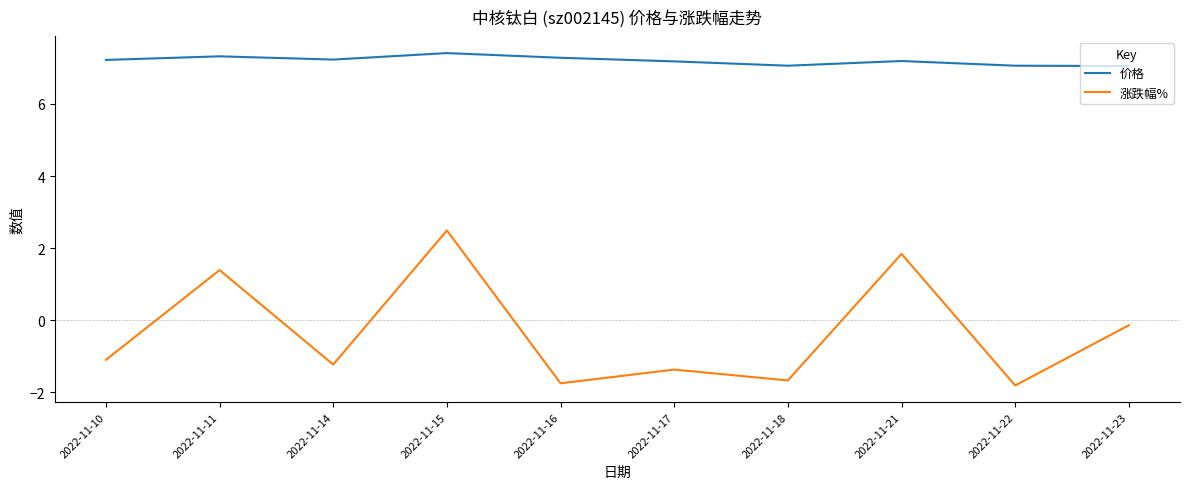

At which label is 涨跌幅% closest to 0?

2022-11-23